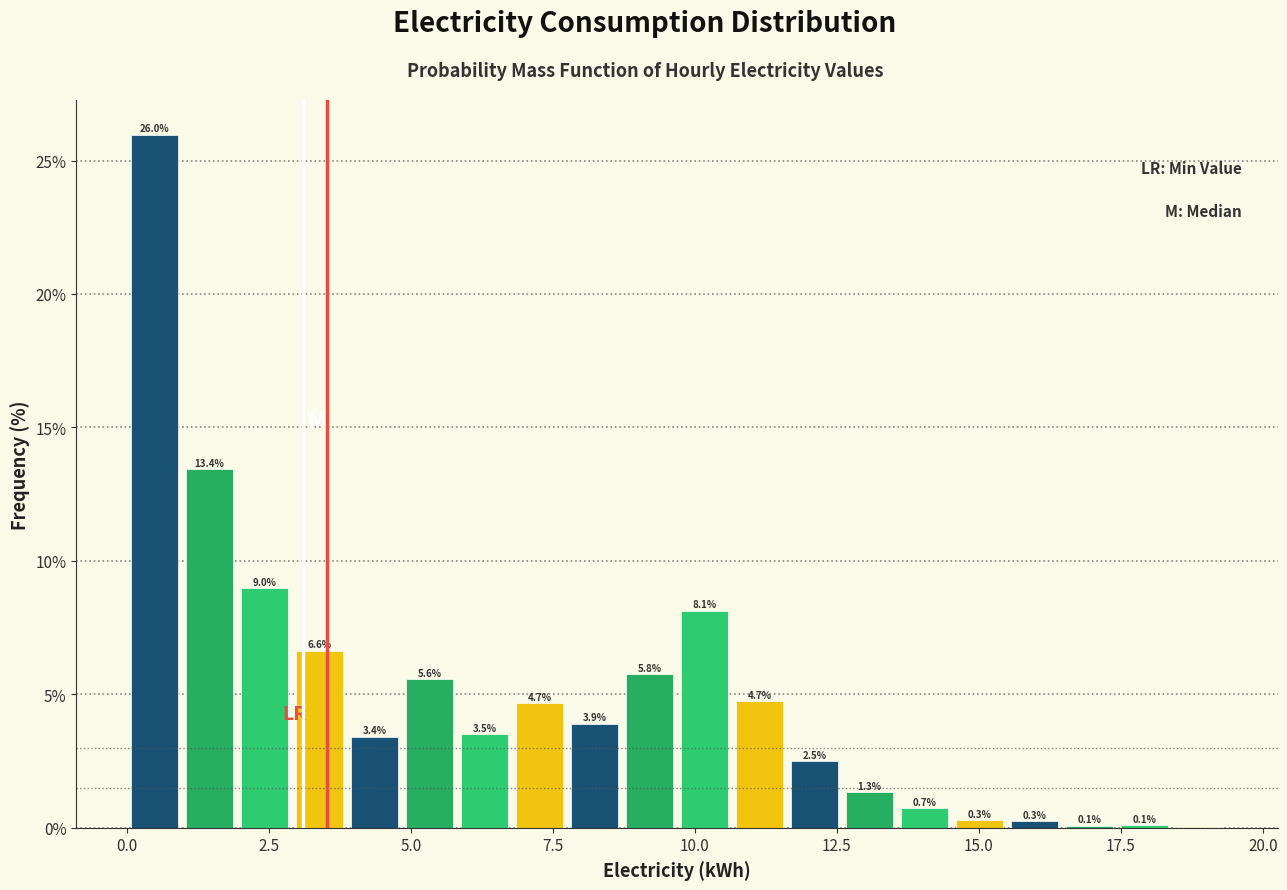

Around what value on the x-axis is the tallest bar? Give the approximate position of its centre, as read against the axis.

0.5